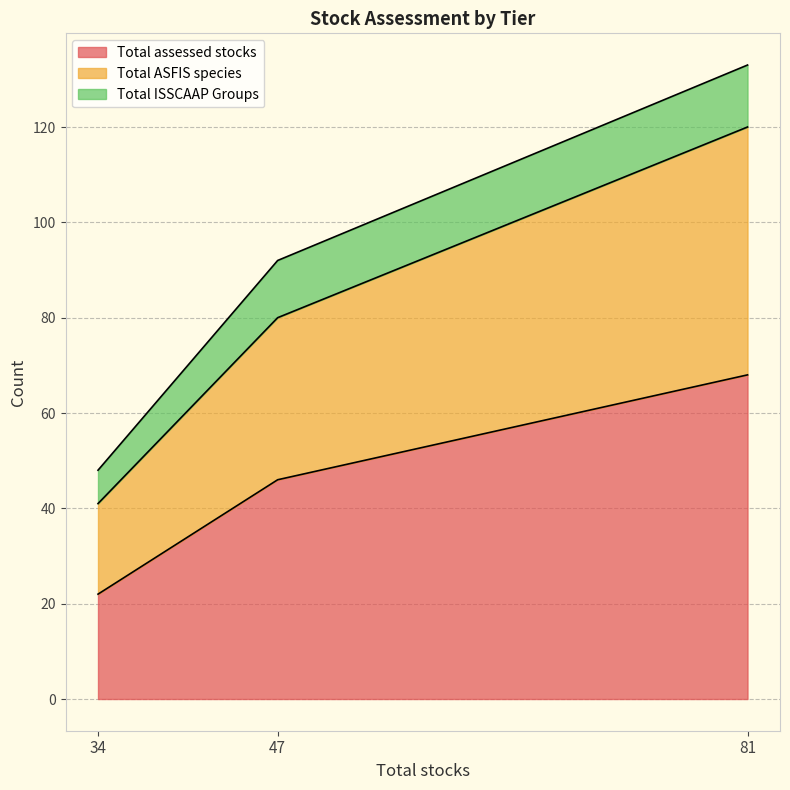

At which category does the chart reach its peak across all series?

81